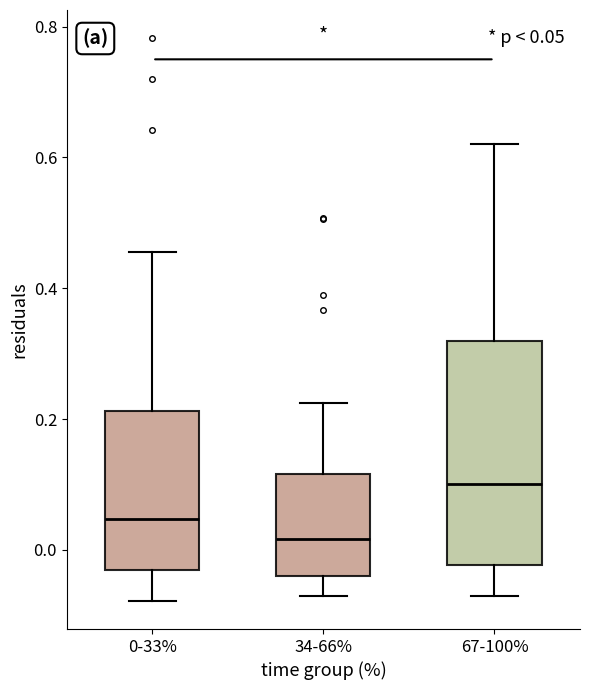

Which box has the lowest median line?

34-66%